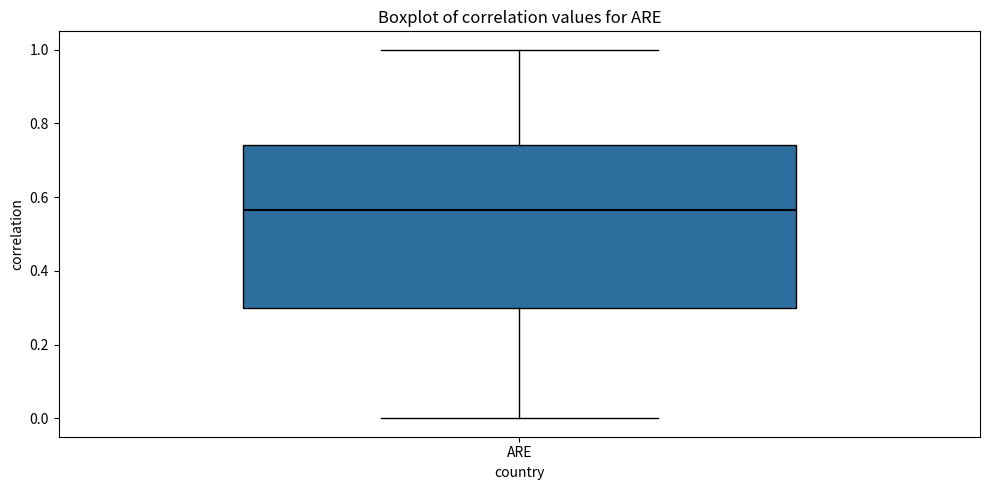

Read this box plot against the y-axis: the position of the median line, the range covered by the box, and the ends of both whiskers. The values are not printed on the chart, so give them approximately, as read against the axis.

median 0.56, box 0.30 to 0.74, whiskers 0.00 to 1.00